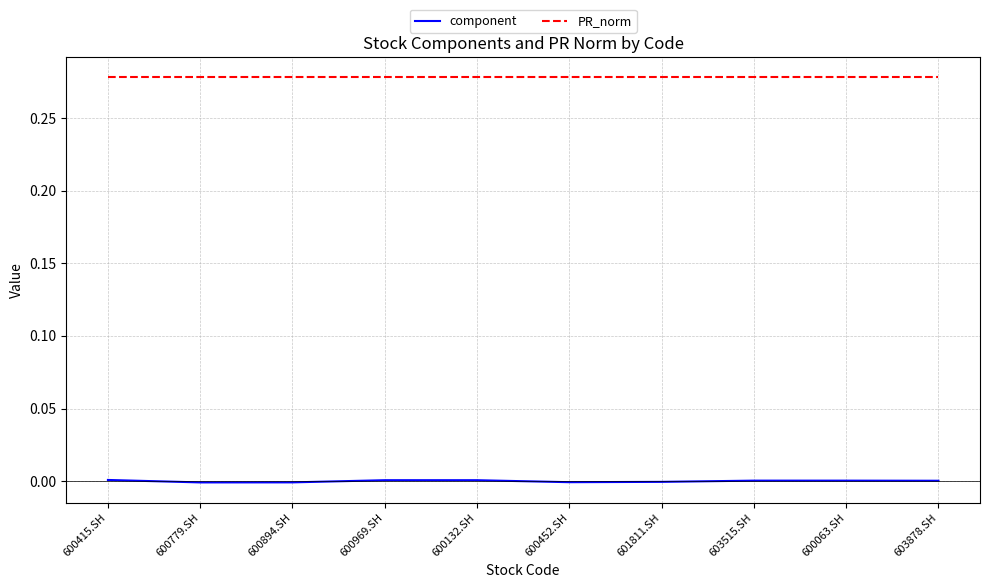

Is it true that PR_norm equals 0.1 at 600415.SH?

False